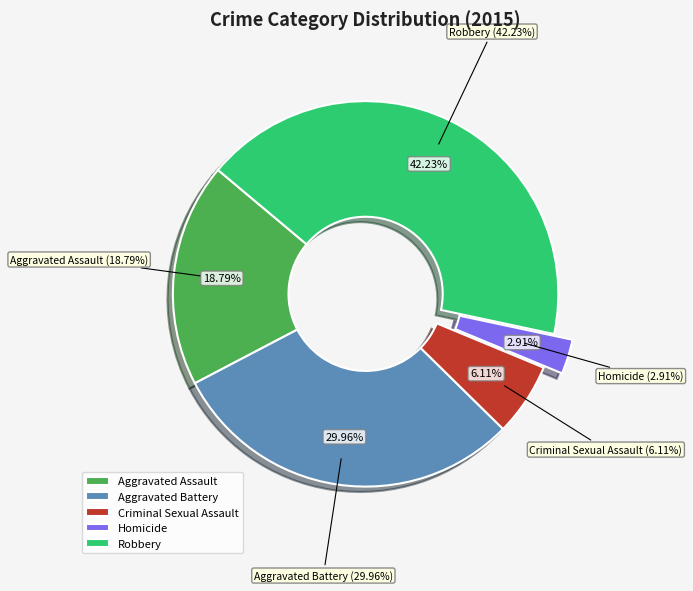

Rank the categories by value from lowest to highest.

Homicide, Criminal Sexual Assault, Aggravated Assault, Aggravated Battery, Robbery